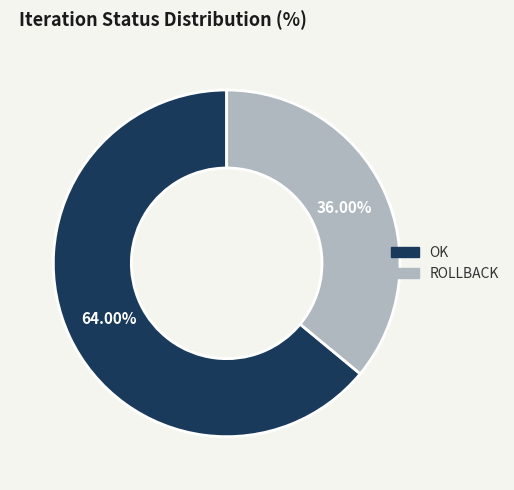

Which slice is the smallest?

ROLLBACK